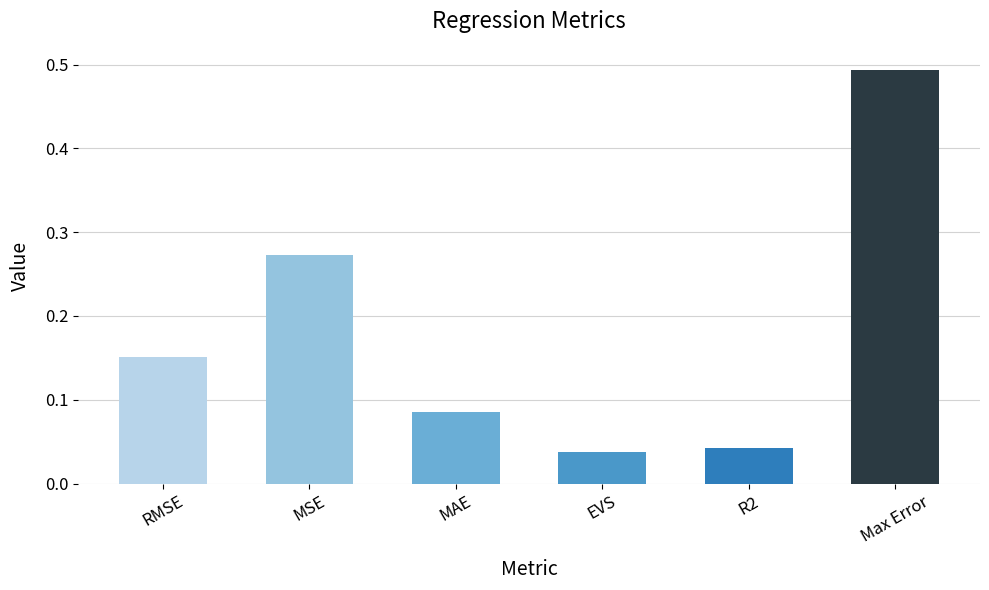

List the labels in order of value, smallest first.

EVS, R2, MAE, RMSE, MSE, Max Error